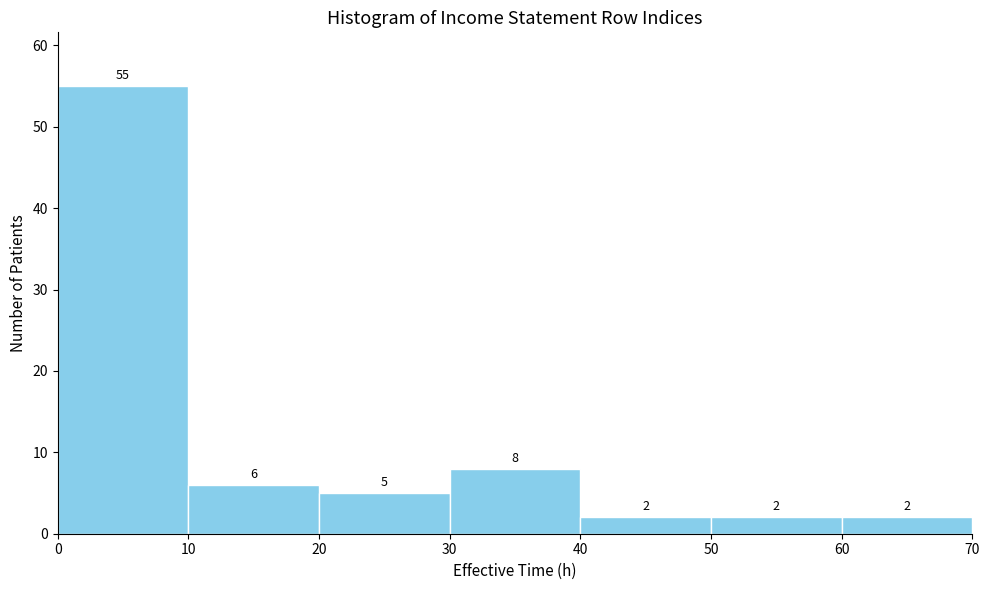

Reading left to right, list every bar in this chart as the range it spans on the x-axis followed by its height.

0 to 10: 55
10 to 20: 6
20 to 30: 5
30 to 40: 8
40 to 50: 2
50 to 60: 2
60 to 70: 2